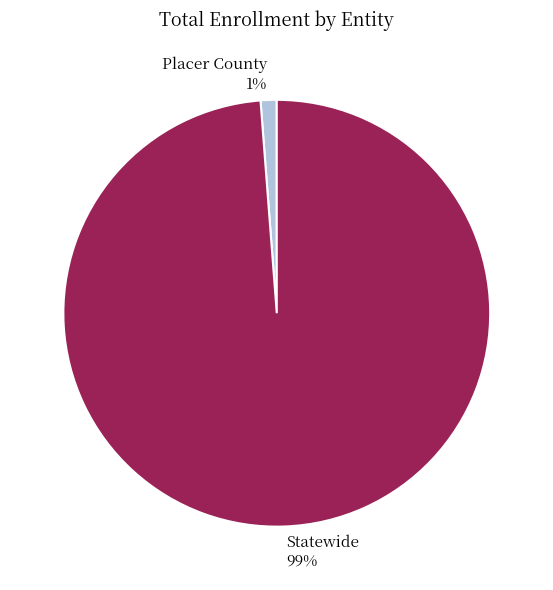

Which has a higher value, Statewide or Placer County?

Statewide